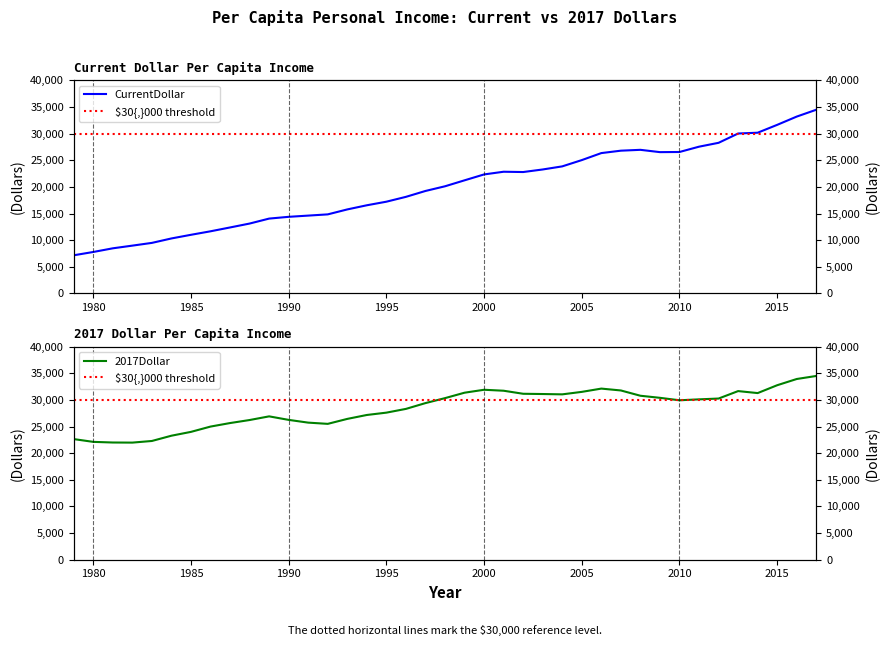

How many data points in CurrentDollar are less than 20120?

19